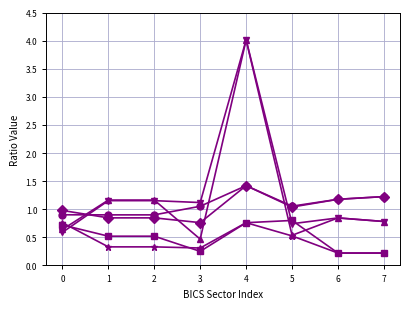

Does the chart have visible grid lines?

Yes